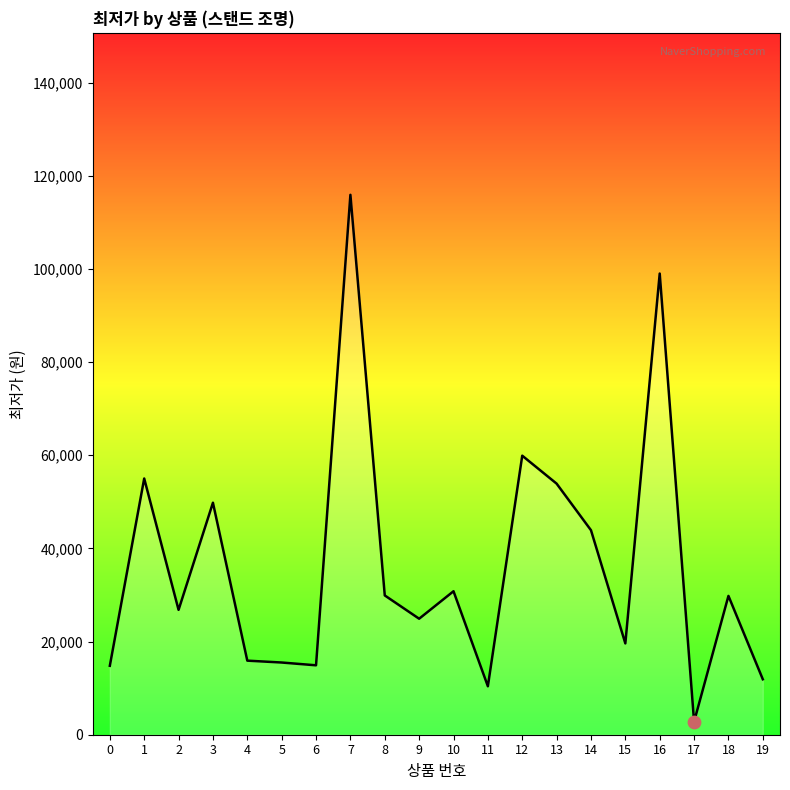

Which has a higher value, 3 or 10?

3